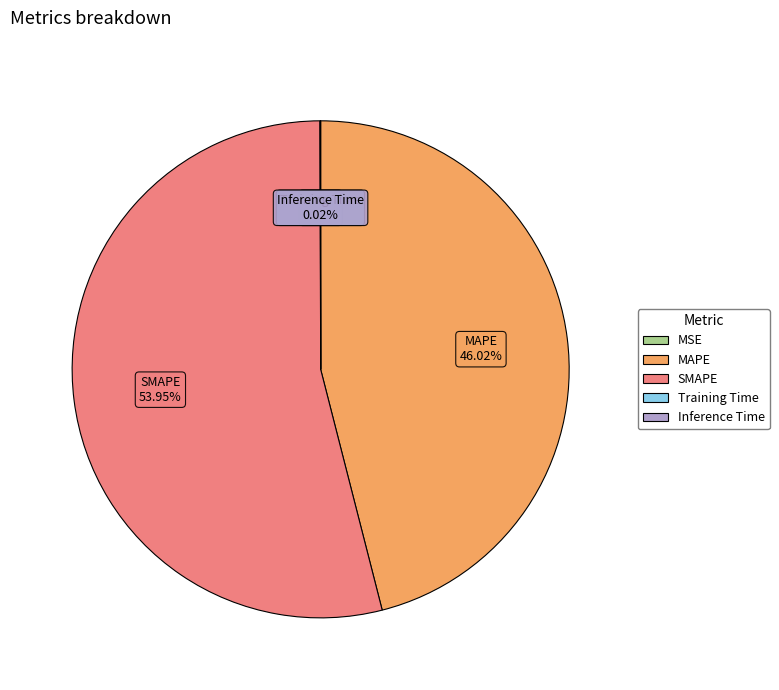

What percentage is the SMAPE slice, to the nearest percent?

54%